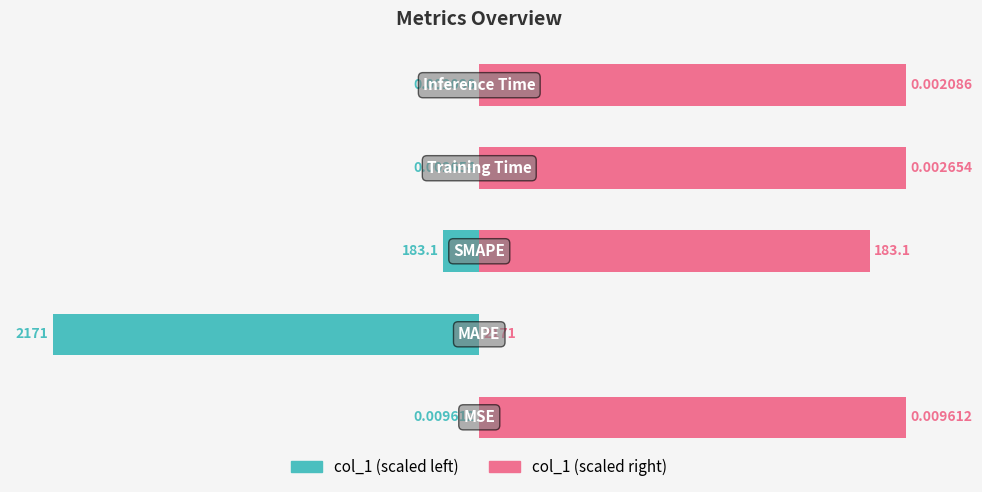

At 3, list the series in order from smallest to largest.

col_1 (left), col_1 (right)